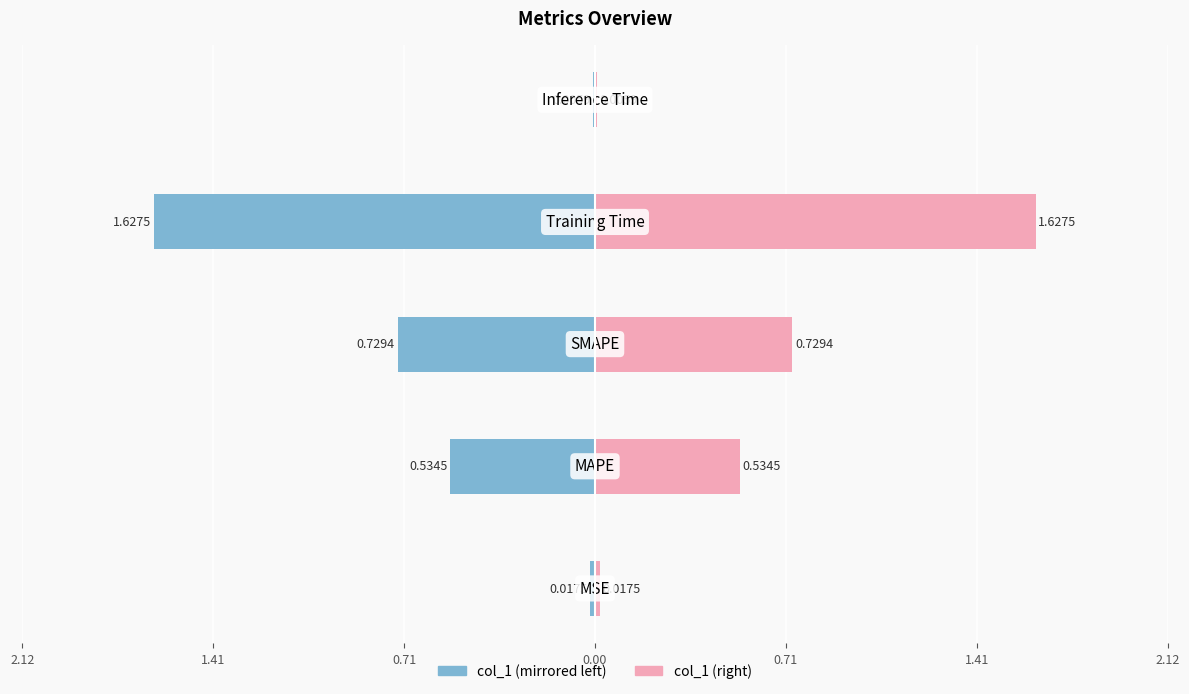

Are the bars grouped side by side (vs. stacked)?

Yes